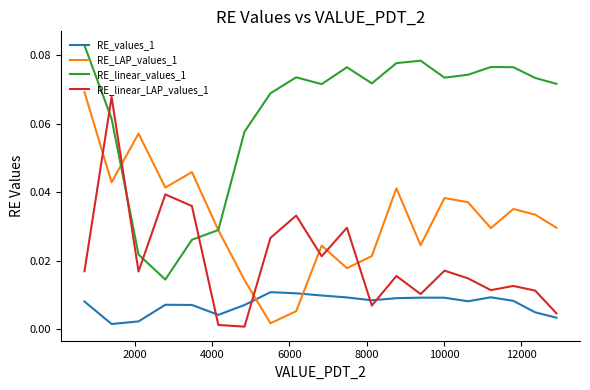

Which series has the largest total across all categories?

RE_linear_values_1